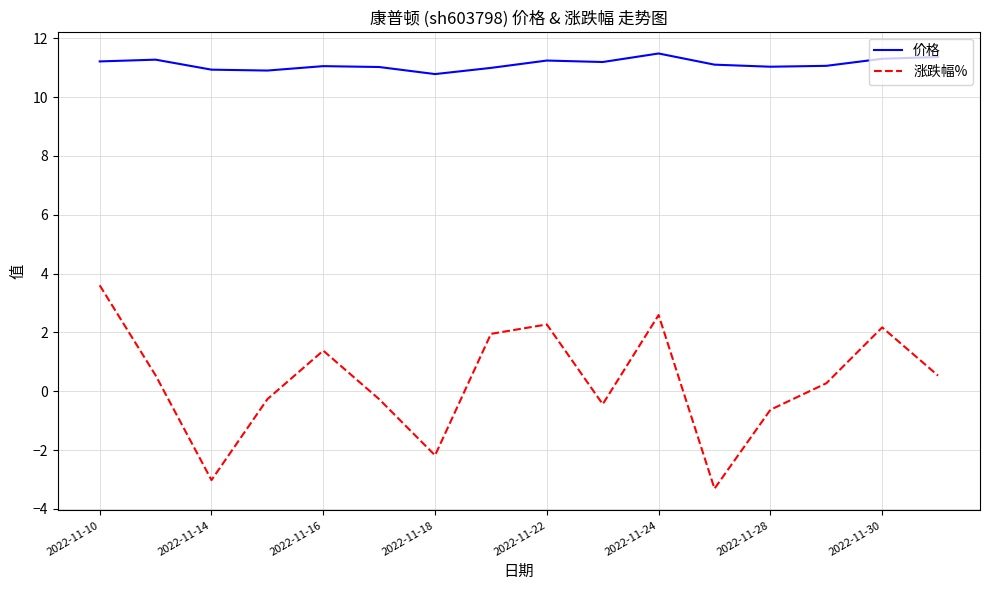

List the series in order of their peak value, lowest first.

涨跌幅%, 价格